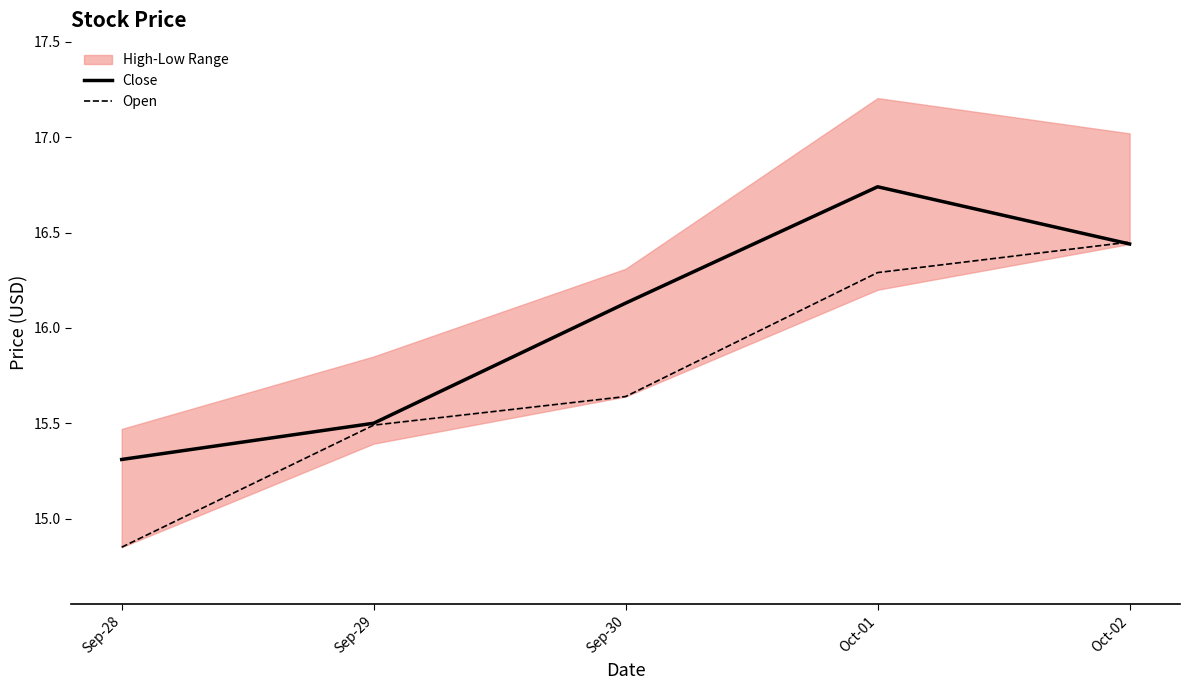

Reading right to left, extract all data points from this chart.

Close: Oct-02=16.4	Oct-01=16.7	Sep-30=16.1	Sep-29=15.5	Sep-28=15.3
Open: Oct-02=16.5	Oct-01=16.3	Sep-30=15.6	Sep-29=15.5	Sep-28=14.9